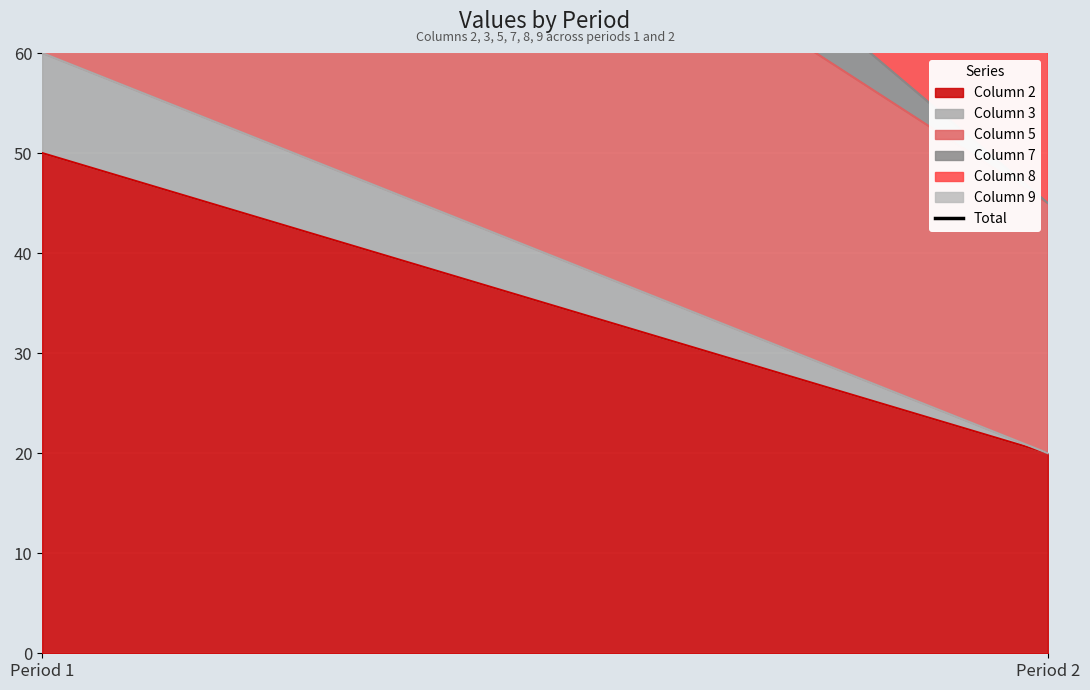

Count the values in the range 70 to 190.

2